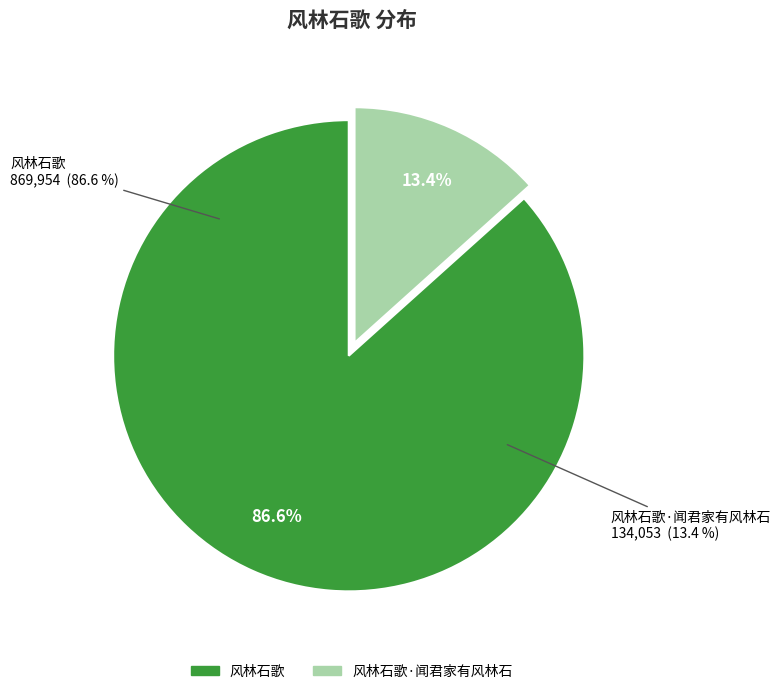

To the nearest percent, what is the average slice percentage?

50%